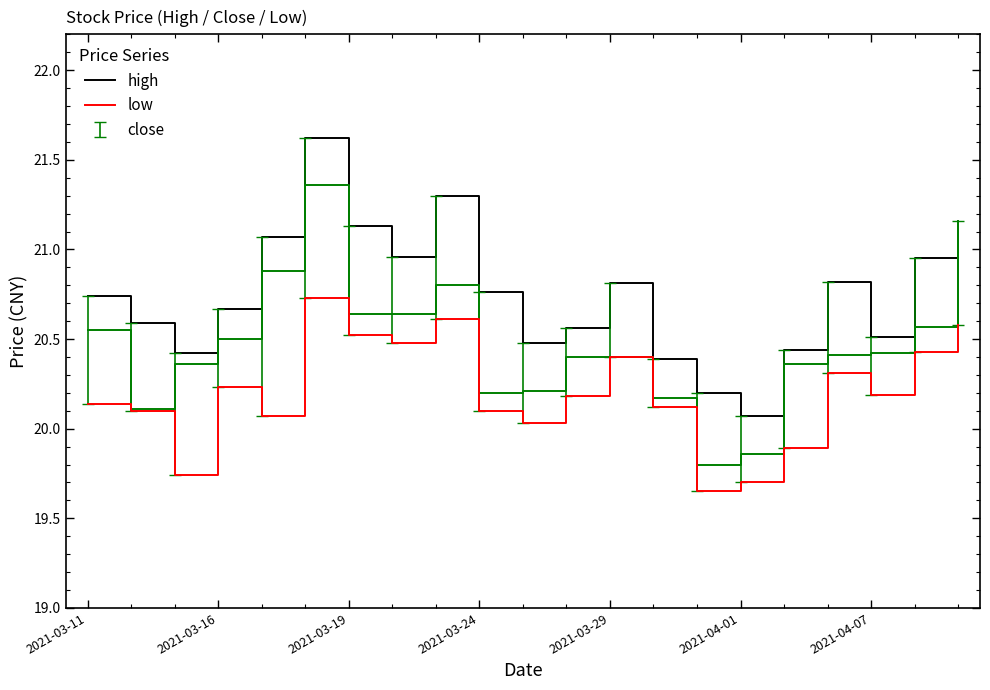

At which label is low closest to 20?

10